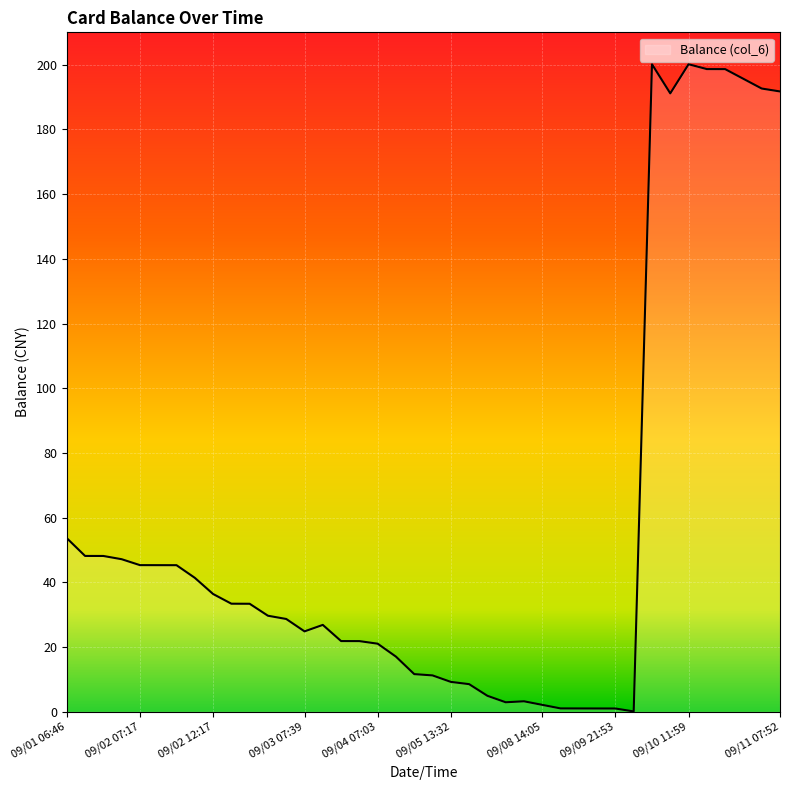

What is the maximum value shown in the chart?

200.1